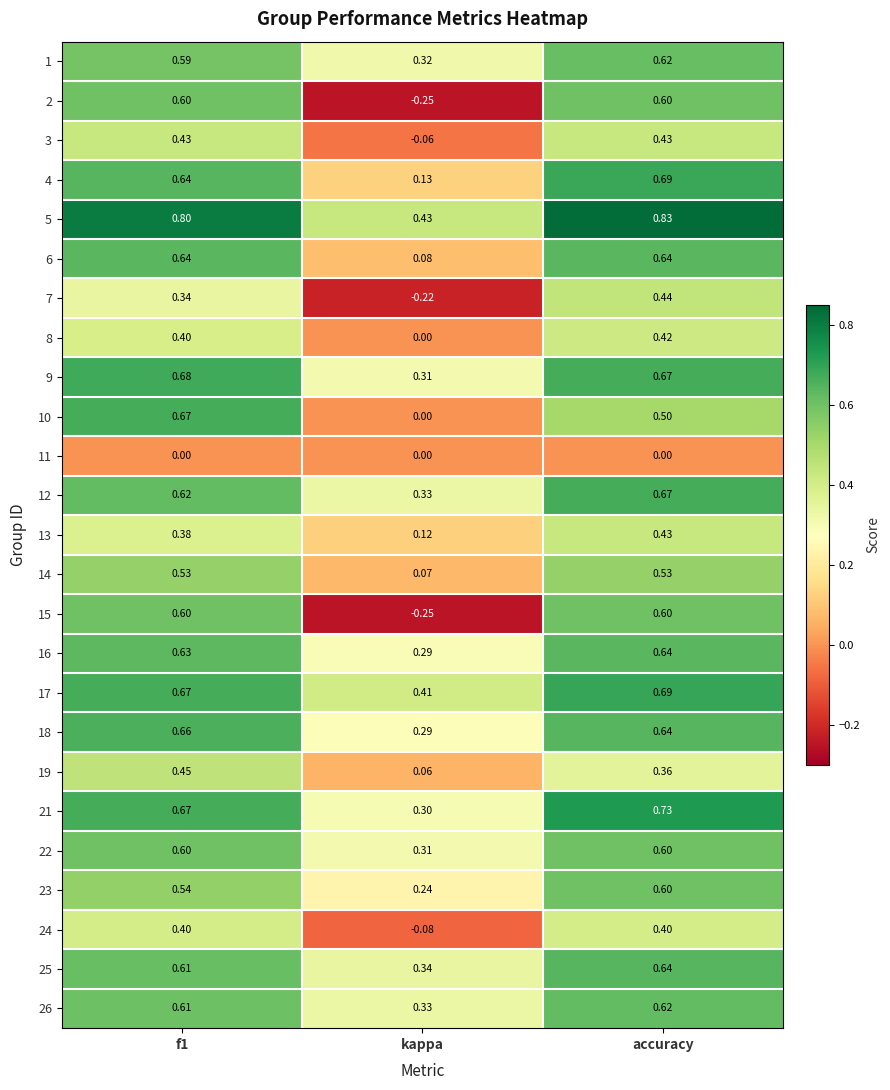

Which label corresponds to the largest value in the chart?

accuracy